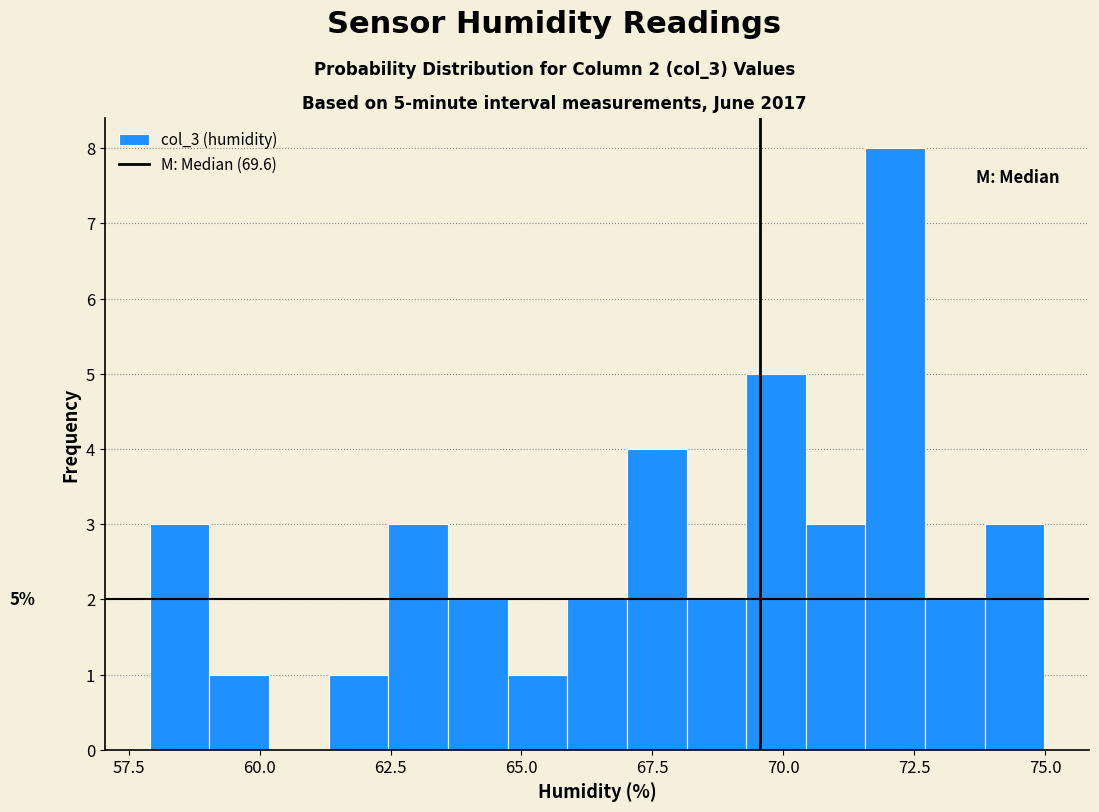

Around what value on the x-axis is the tallest bar? Give the approximate position of its centre, as read against the axis.

72.0